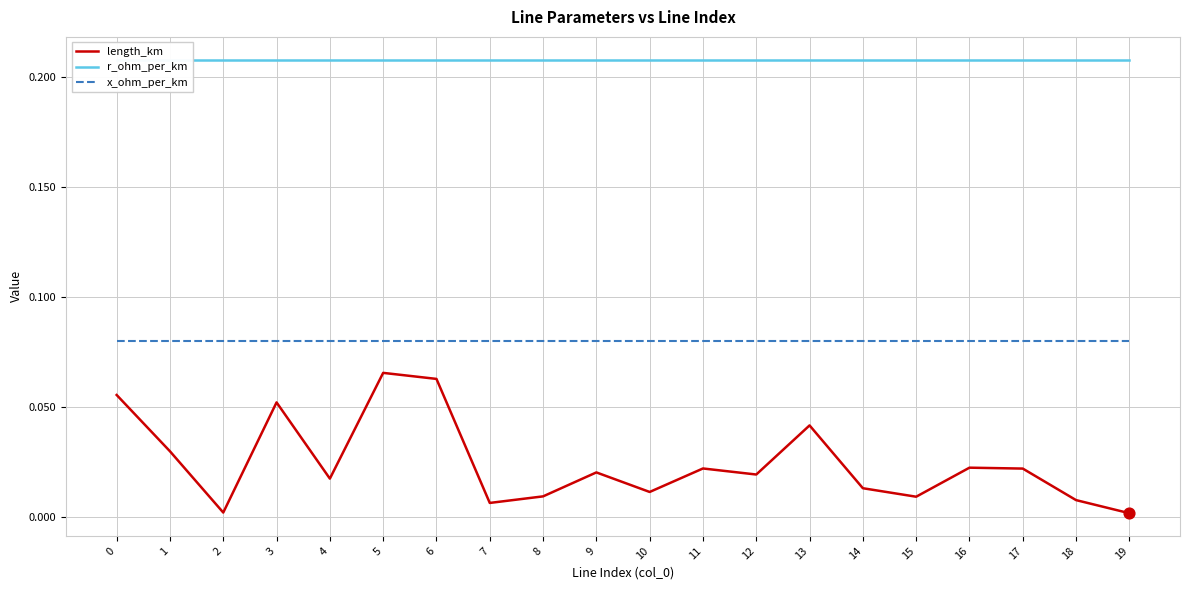

What is the total value across all series at 15?

0.3